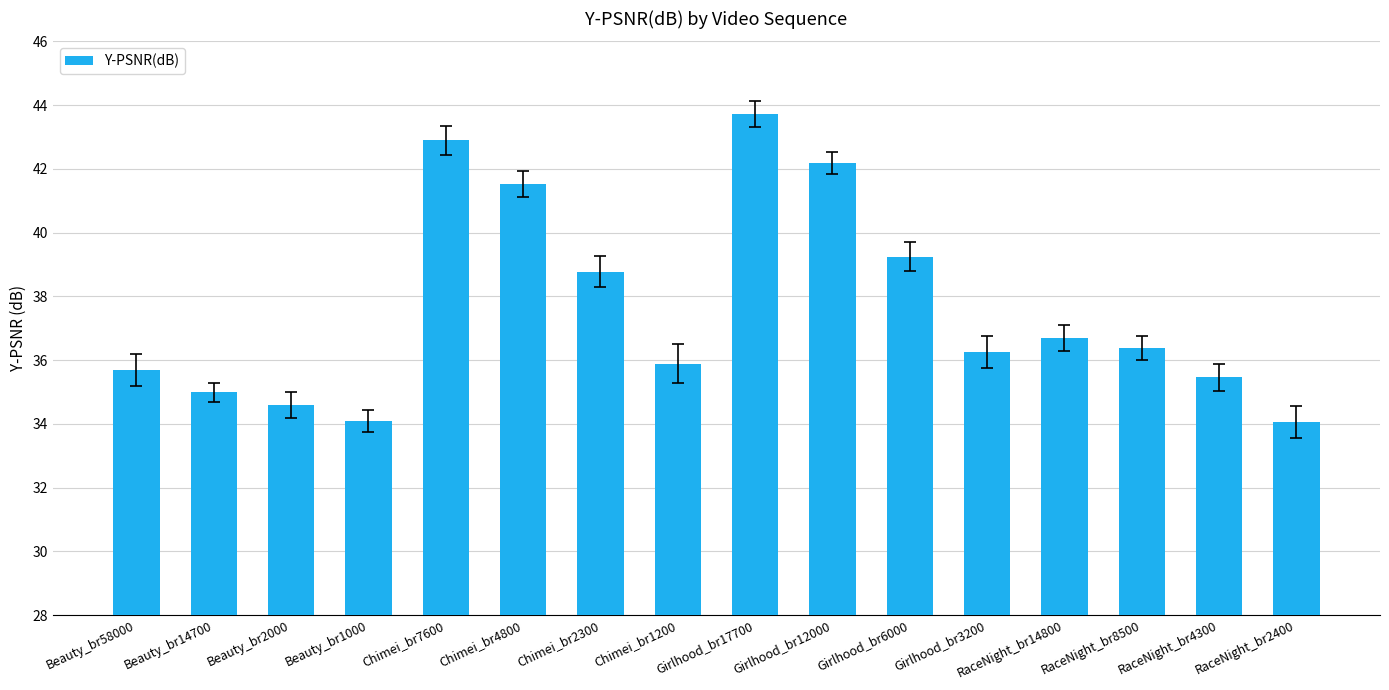

What is the ratio of the value at Chimei_br1200 to the value at Beauty_br2000?

1.0